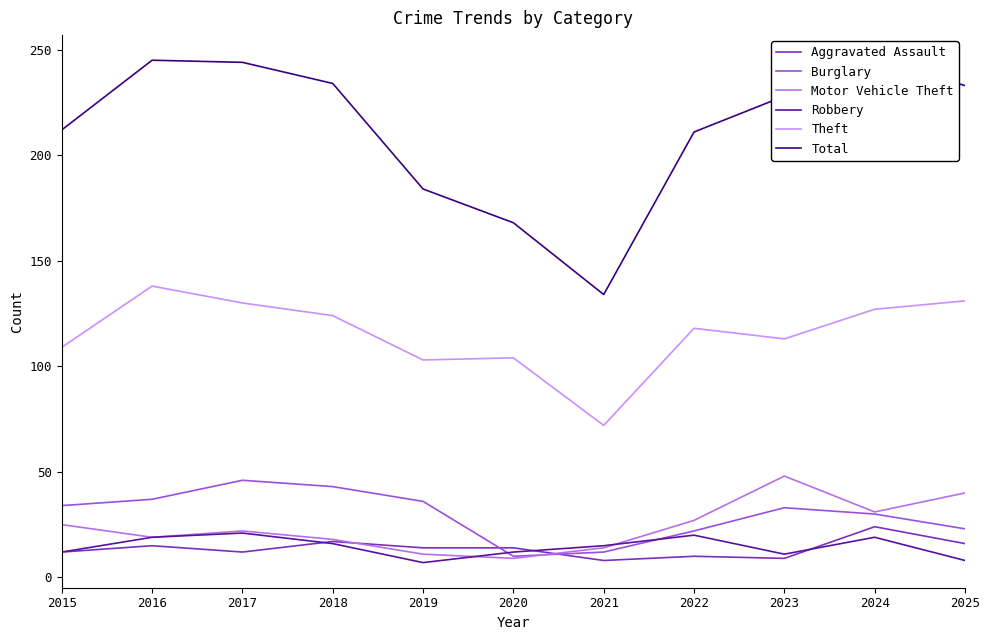

List the labels in order of Burglary value, smallest first.

2020, 2021, 2022, 2025, 2024, 2023, 2015, 2019, 2016, 2018, 2017